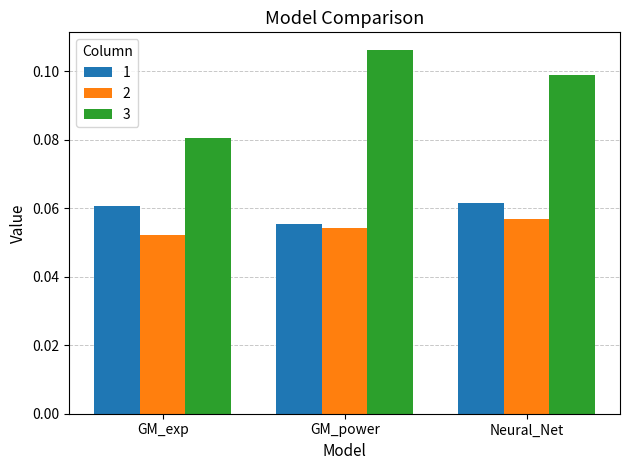

What is the sum of all 3 values?

0.3